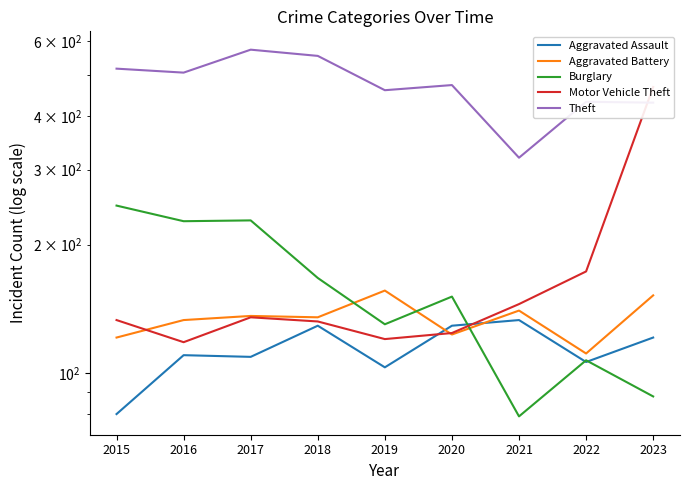

Which series changed the most between 2016 and 2022?

Burglary